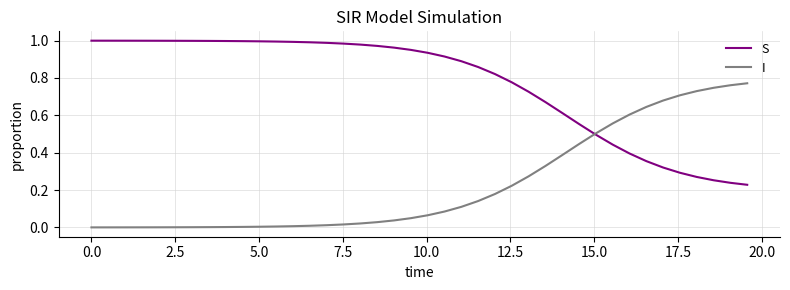

True or false: S and I intersect in this chart.

True